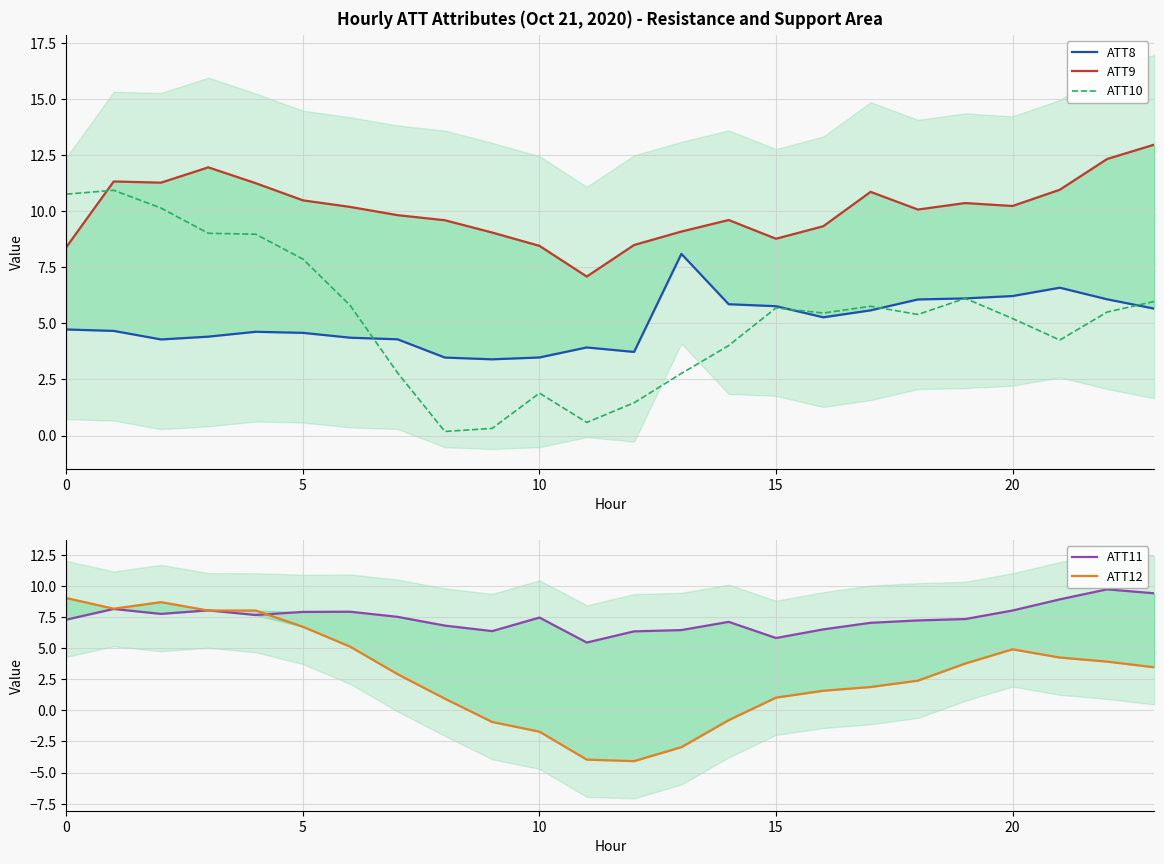

Which series has the largest total across all categories?

ATT9